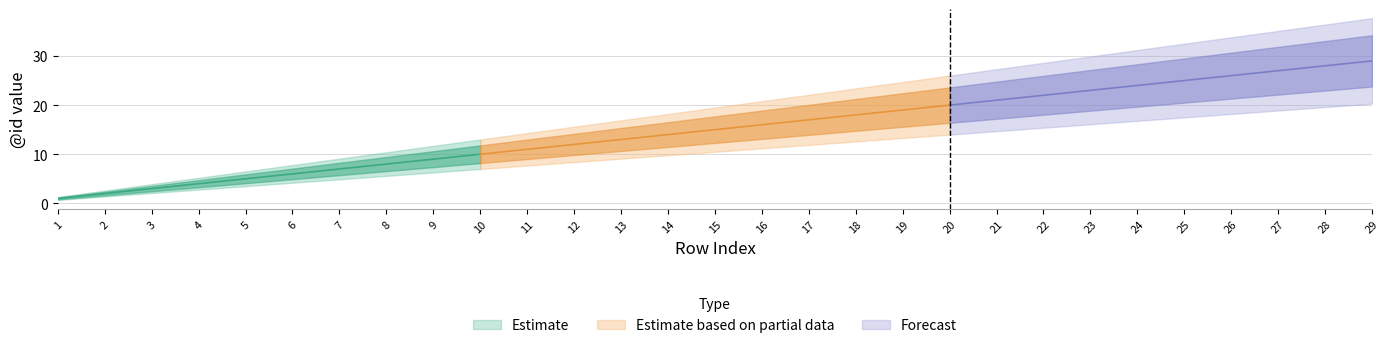

What is the difference between the second highest and second lowest values in the upper series?

26